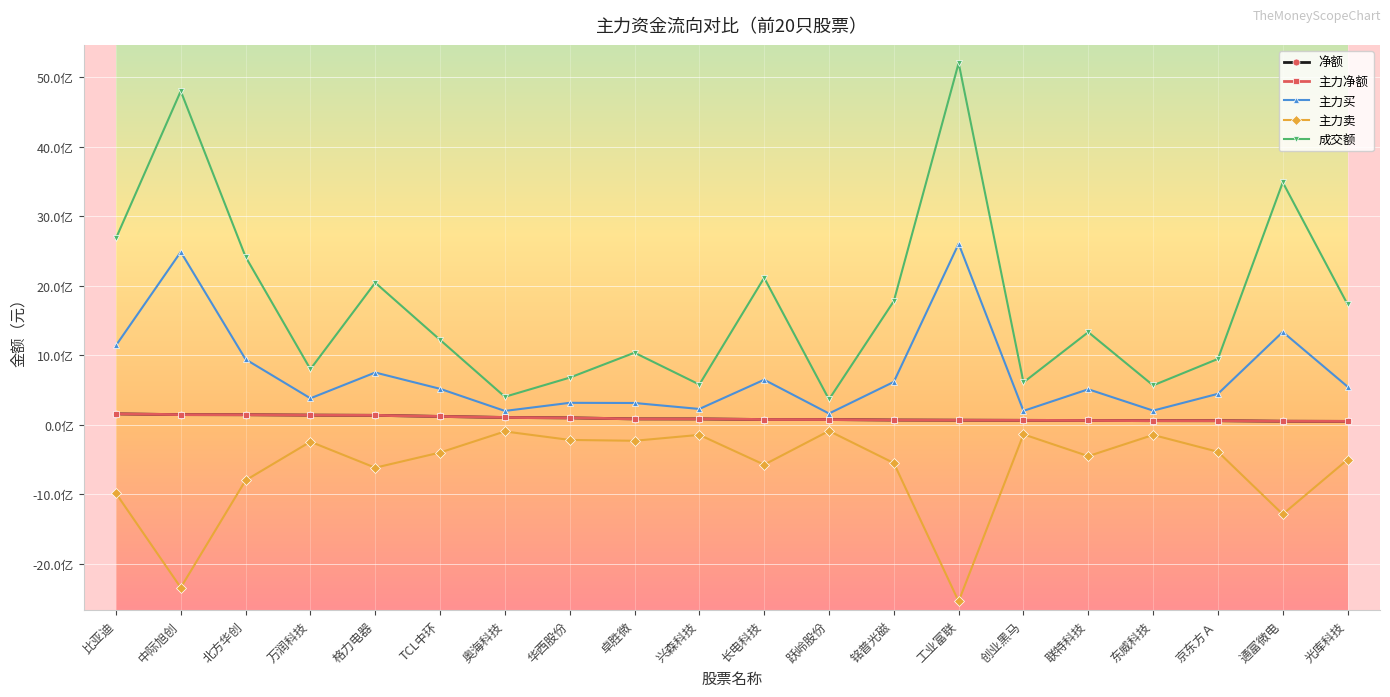

True or false: 主力净额 and 成交额 intersect in this chart.

False